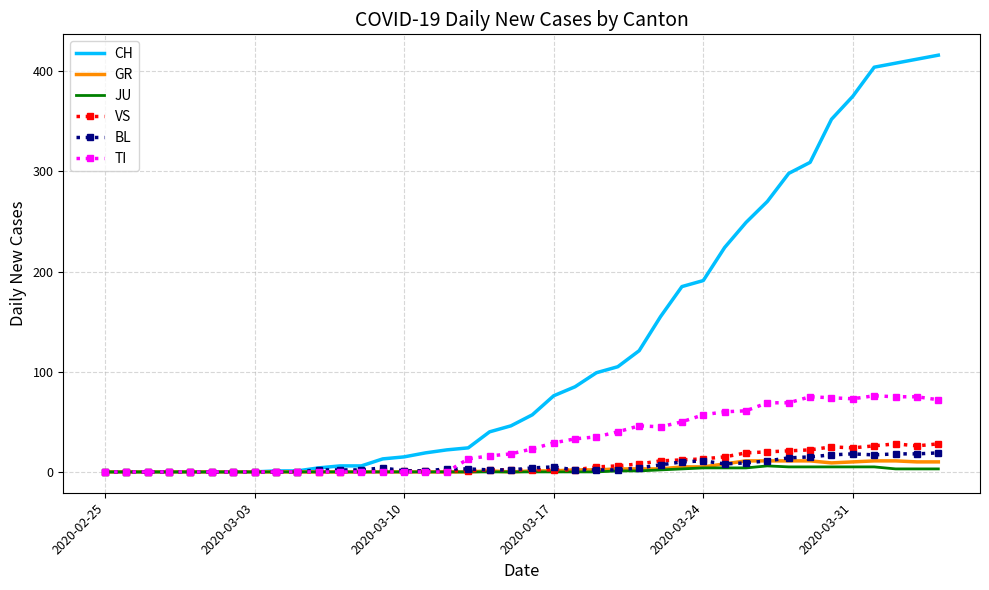

Which series has the largest total across all categories?

CH